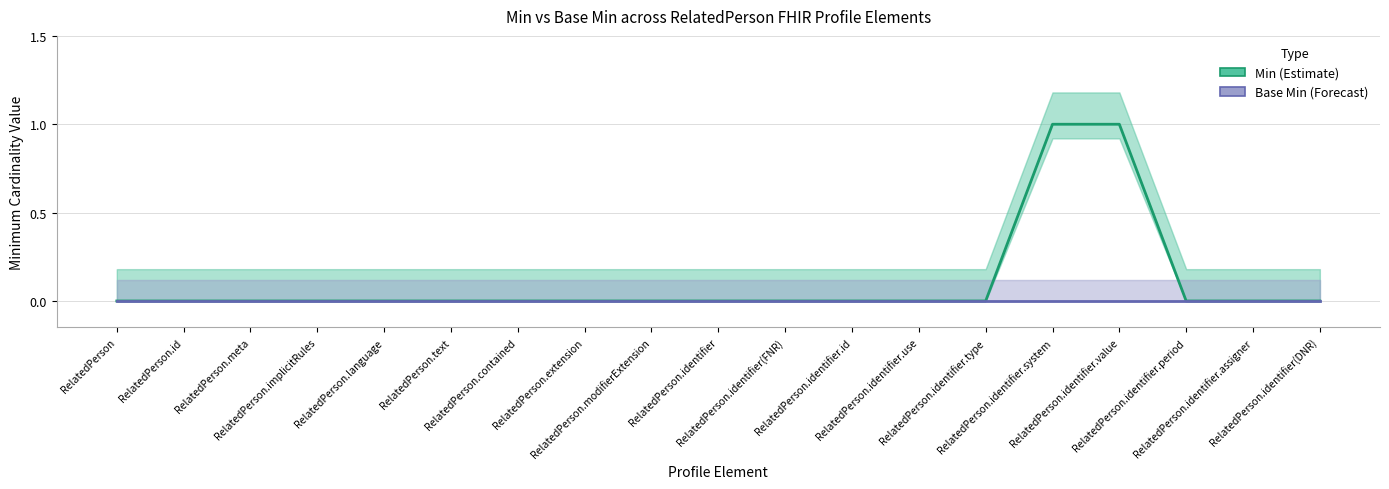

What is the label of the 15th point from the left?

RelatedPerson.identifier.system